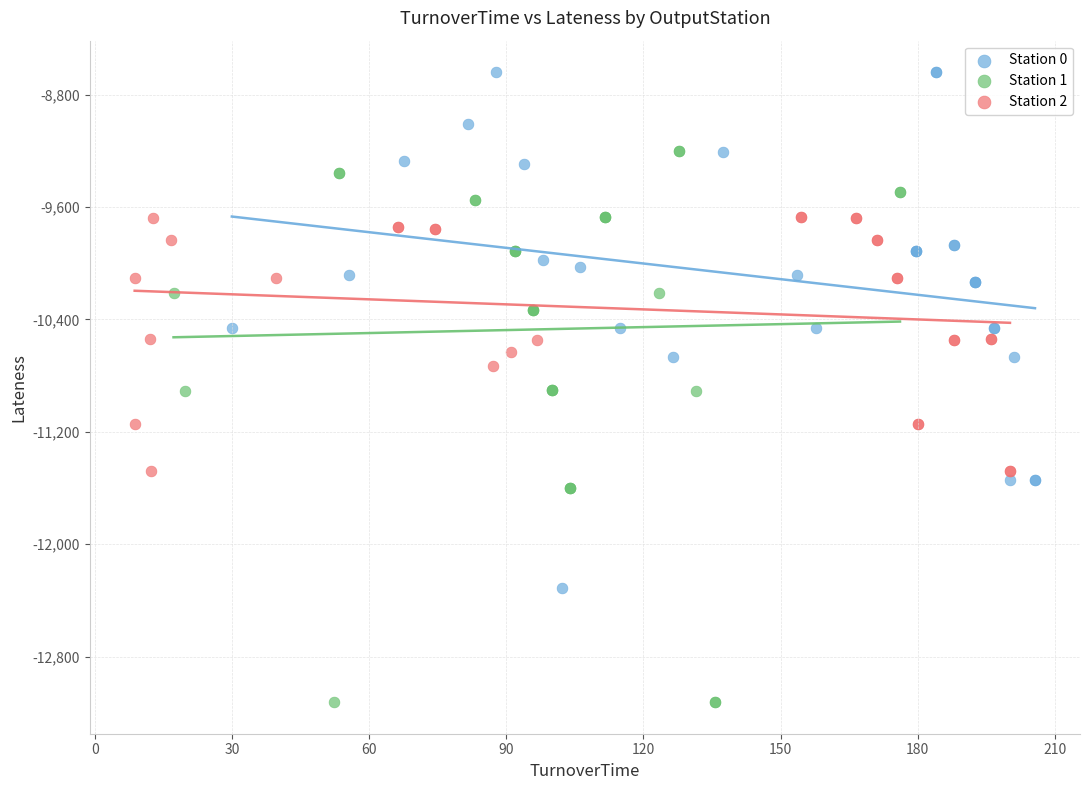

Which series contains the highest Y value?

Station 0